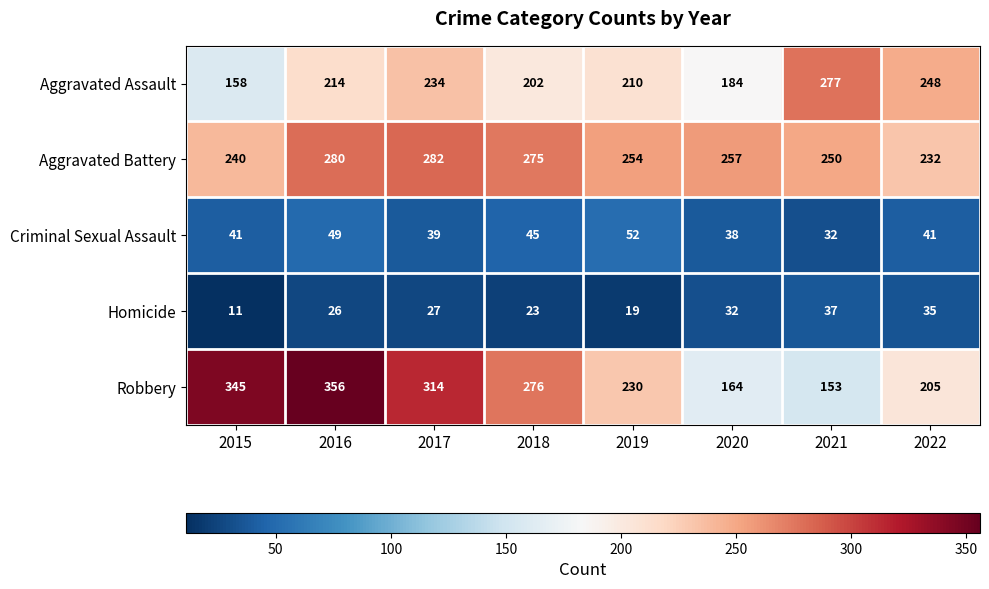

What is the total value across all series at 2015?

795